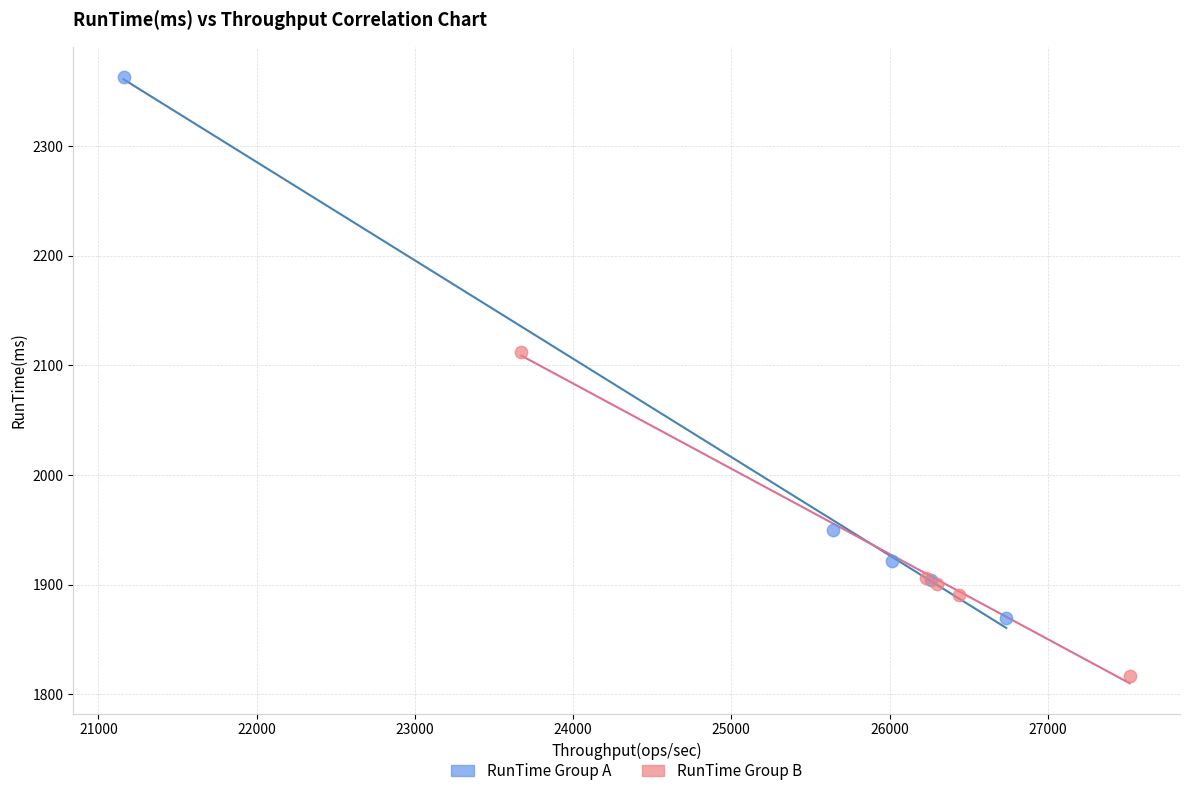

Which series contains the highest Y value?

RunTime Group A